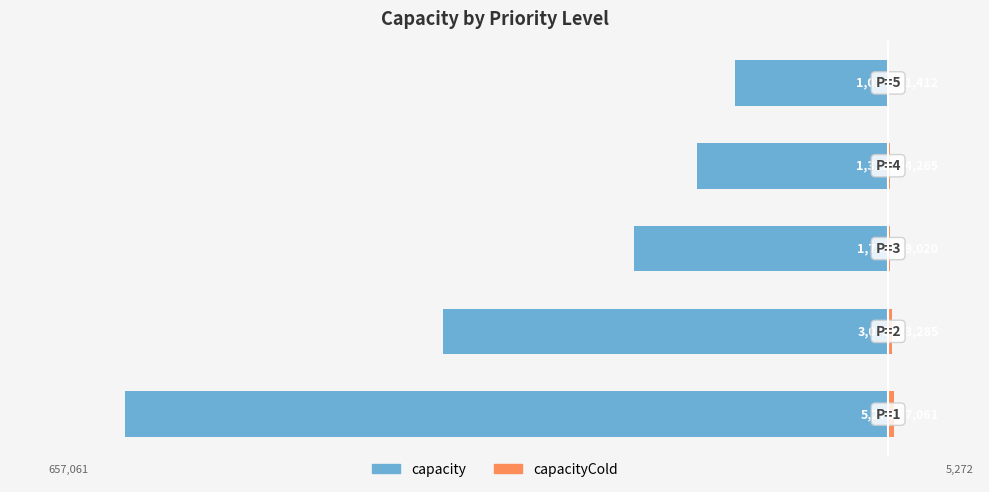

How many bars are there in total?

10